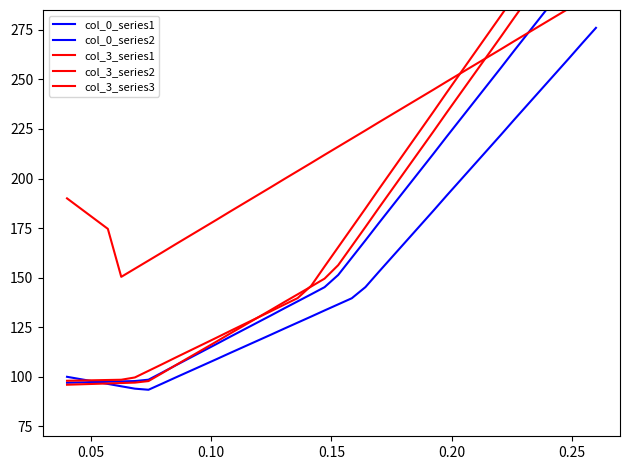

Which series has the largest range (max minus min)?

col_3_series3